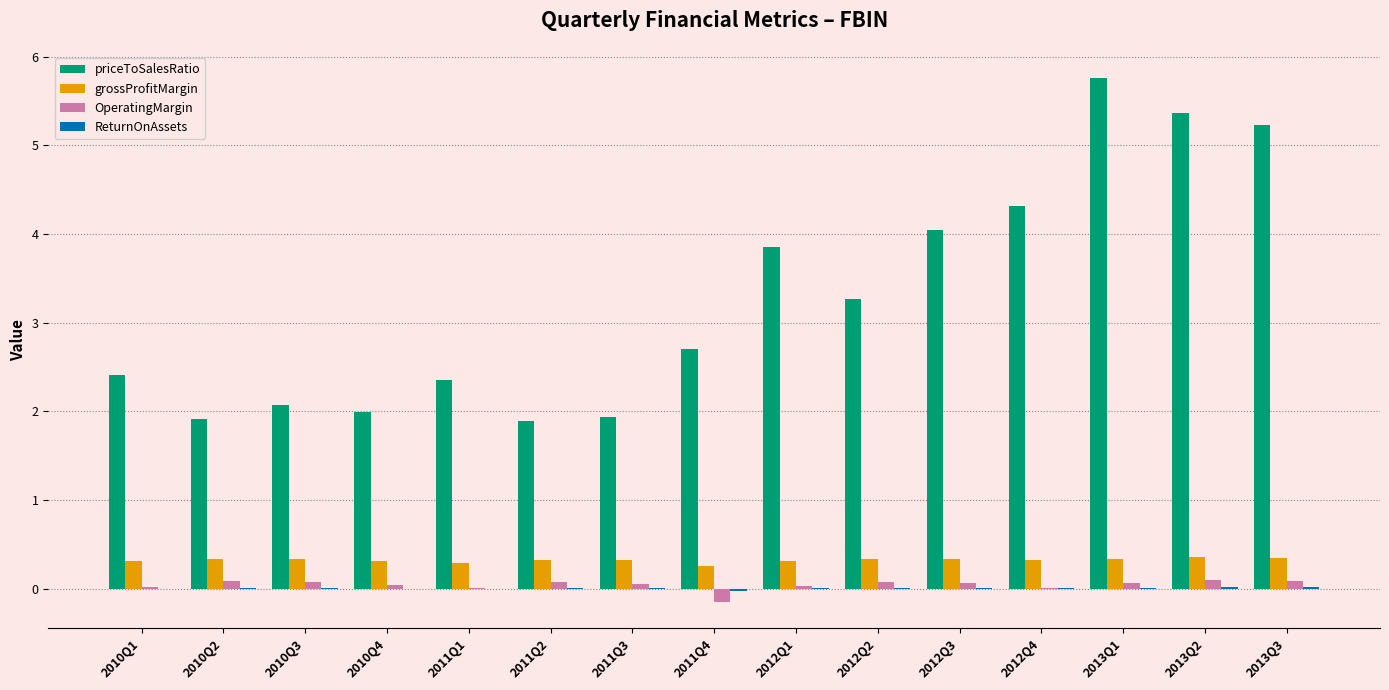

What is the maximum value shown in the chart?

5.8